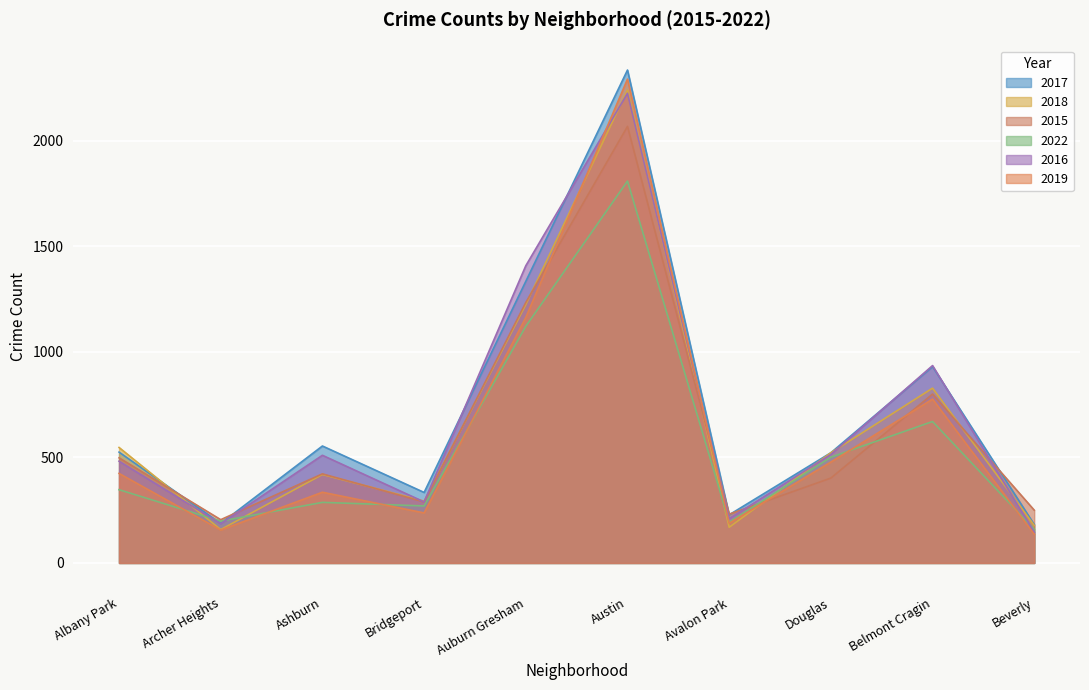

Reading right to left, what are all the values shown in this chart?

2017: Beverly=182	Belmont Cragin=930	Douglas=522	Avalon Park=228	Austin=2335	Auburn Gresham=1334	Bridgeport=334	Ashburn=554	Archer Heights=187	Albany Park=525
2018: Beverly=178	Belmont Cragin=828	Douglas=522	Avalon Park=169	Austin=2240	Auburn Gresham=1224	Bridgeport=293	Ashburn=419	Archer Heights=158	Albany Park=547
2015: Beverly=250	Belmont Cragin=800	Douglas=402	Avalon Park=231	Austin=2068	Auburn Gresham=1234	Bridgeport=289	Ashburn=422	Archer Heights=205	Albany Park=498
2022: Beverly=159	Belmont Cragin=670	Douglas=501	Avalon Park=193	Austin=1809	Auburn Gresham=1121	Bridgeport=270	Ashburn=287	Archer Heights=198	Albany Park=347
2016: Beverly=146	Belmont Cragin=935	Douglas=514	Avalon Park=210	Austin=2225	Auburn Gresham=1408	Bridgeport=289	Ashburn=510	Archer Heights=186	Albany Park=482
2019: Beverly=136	Belmont Cragin=776	Douglas=478	Avalon Park=188	Austin=2292	Auburn Gresham=1163	Bridgeport=237	Ashburn=335	Archer Heights=156	Albany Park=424